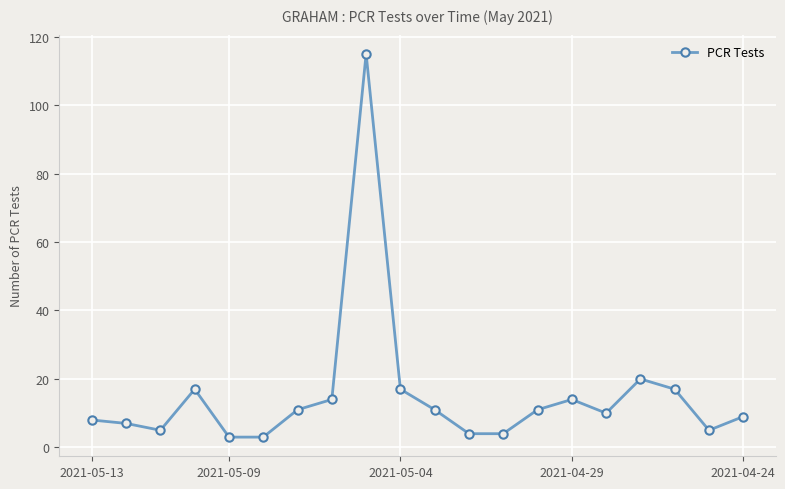

How many points are higher than both their immediate neighbors (excluding endpoints)?

4